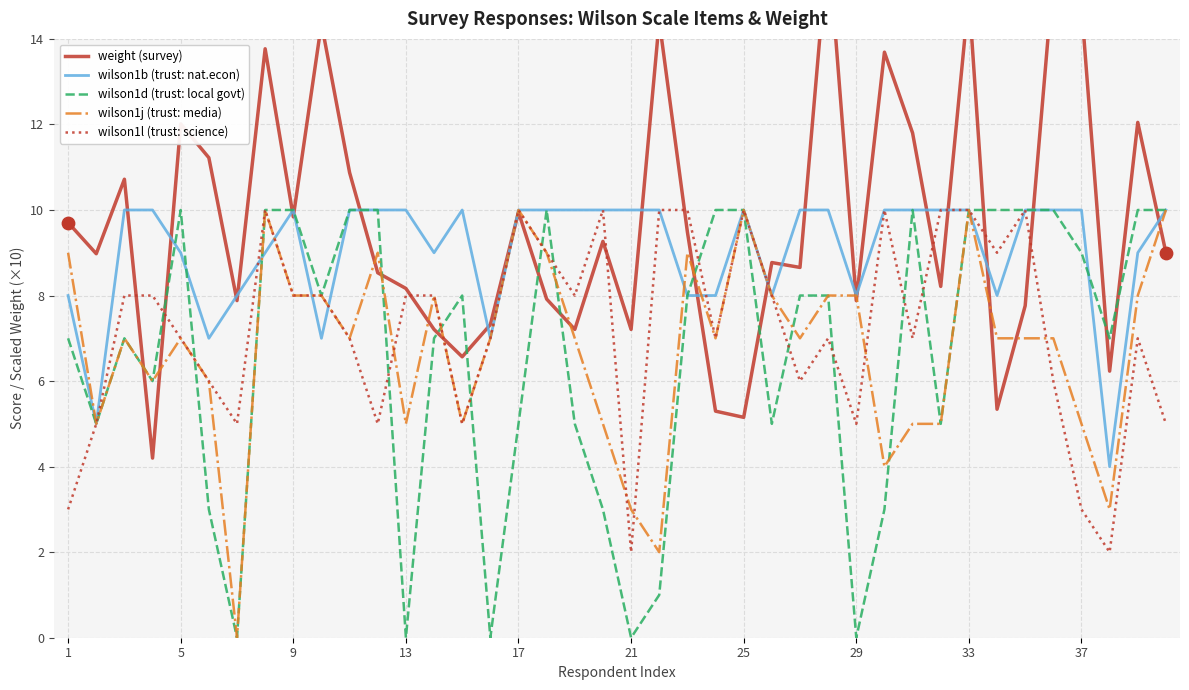

Which series contains the lowest Y value?

wilson1d (trust: local govt)